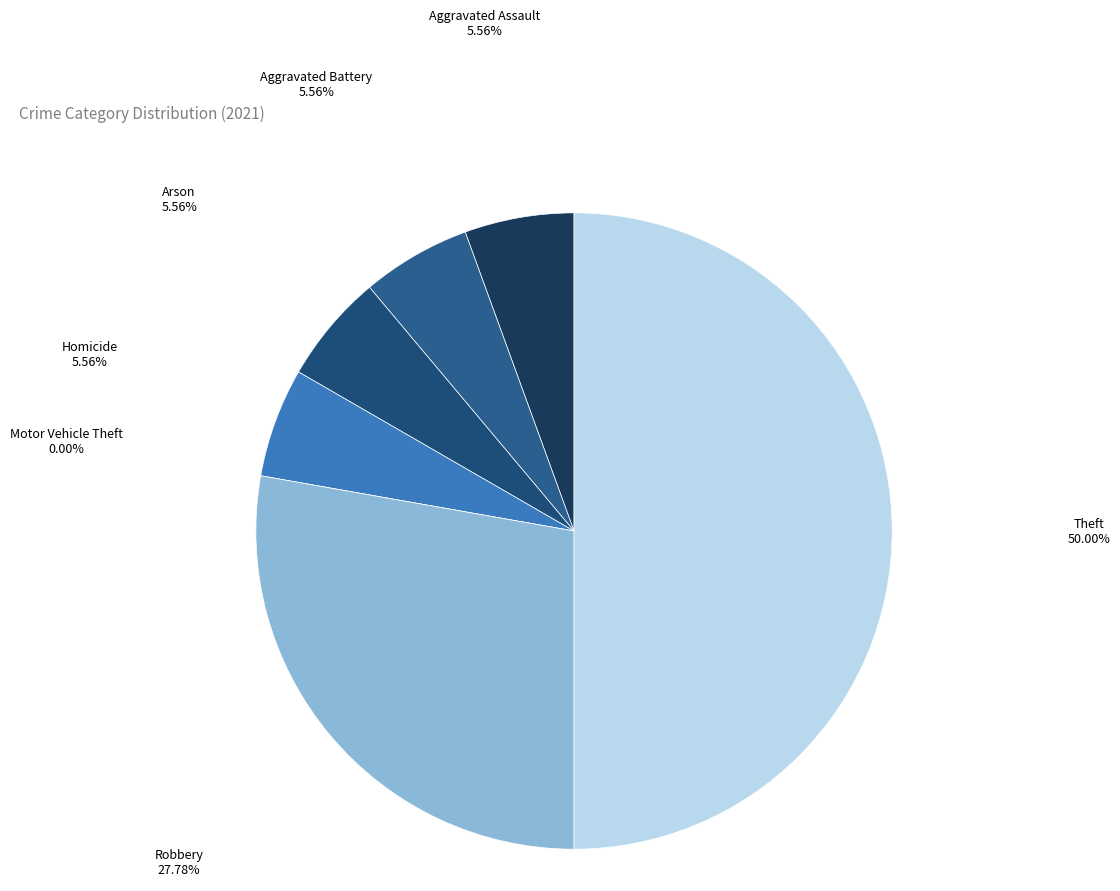

To the nearest percent, what percentage of the pie is Arson?

6%